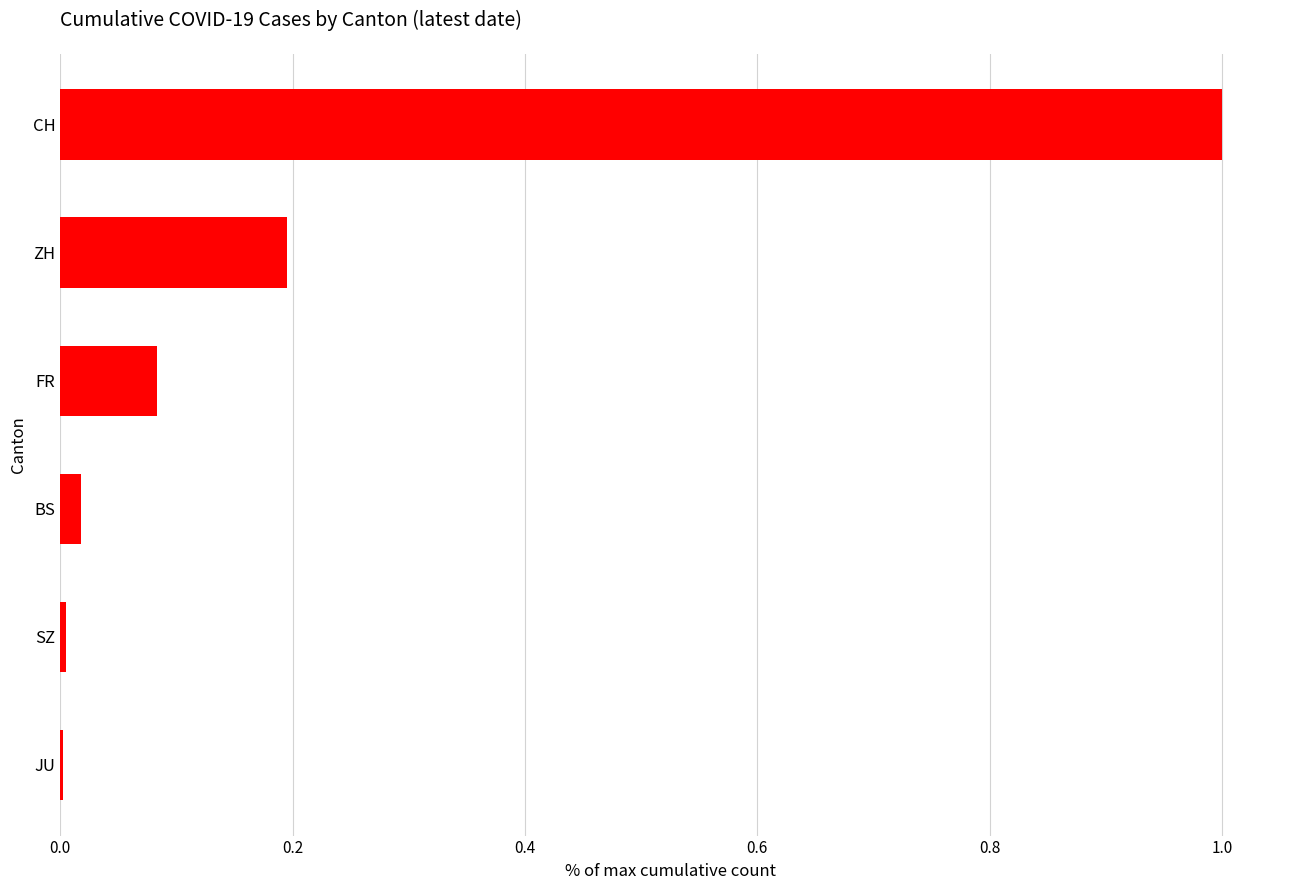

Is it true that the value at ZH is 0.3?

False